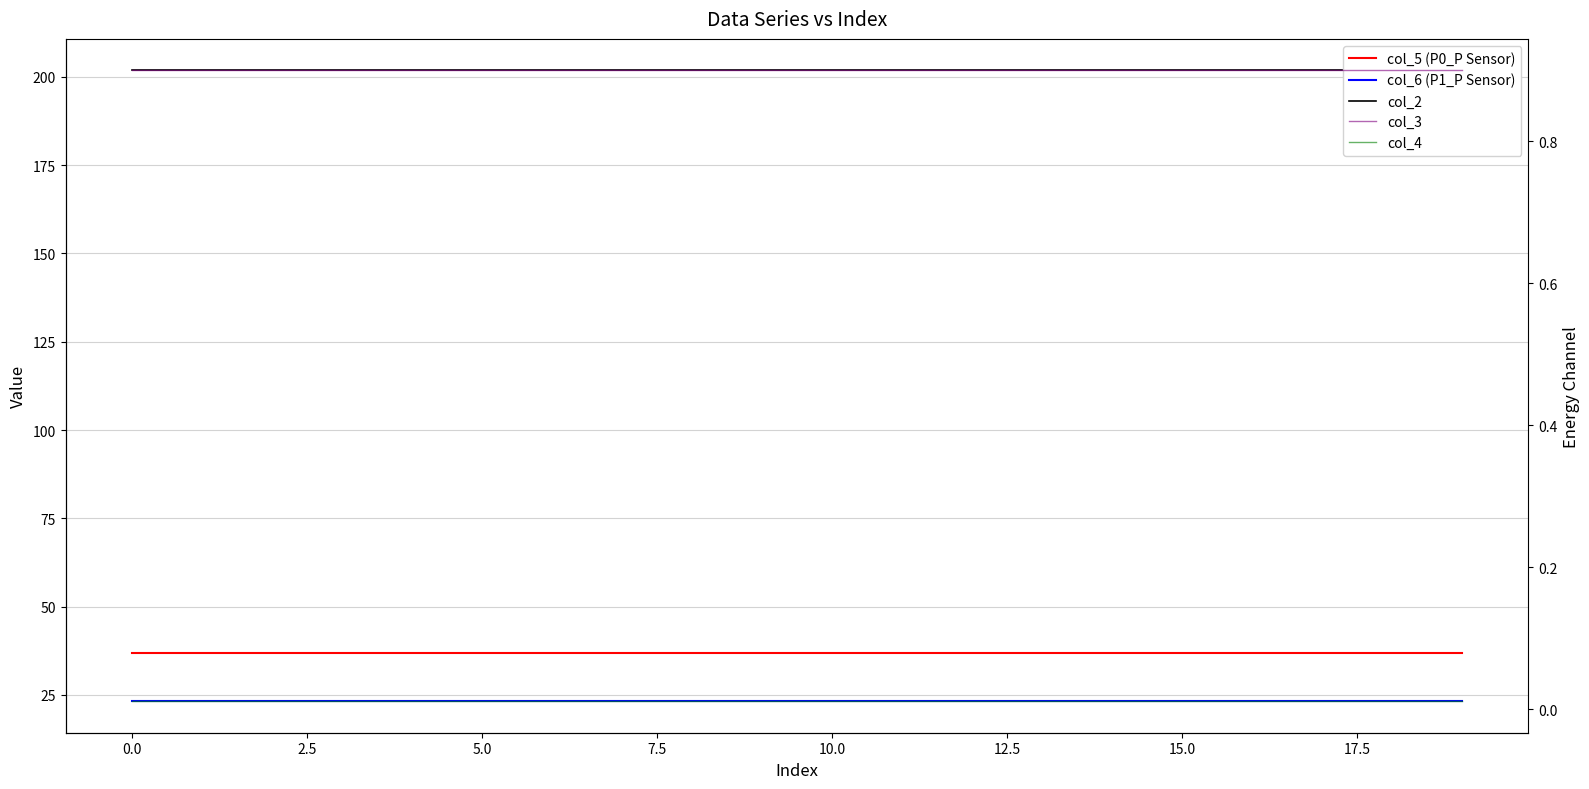

Rank the series by their maximum value, from lowest to highest.

col_4, col_3, col_6 (P1_P Sensor), col_5 (P0_P Sensor), col_2